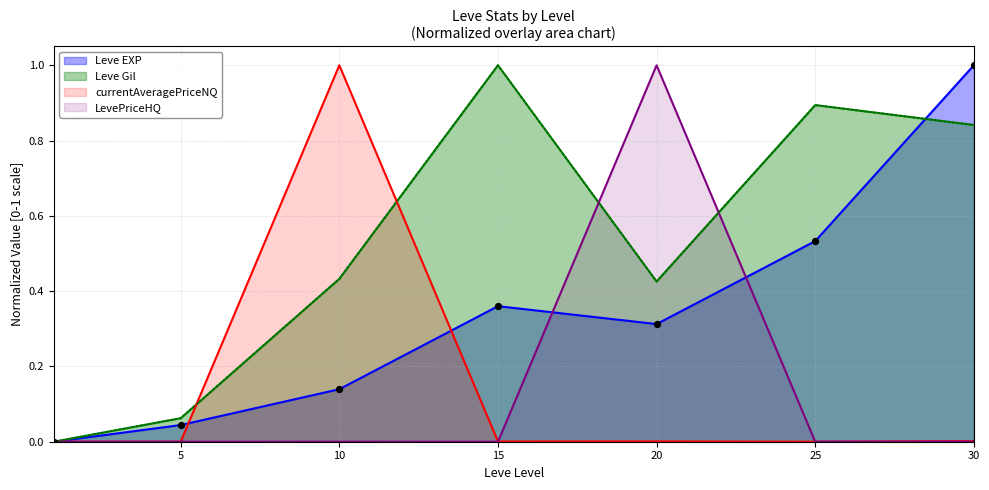

At which category is the sum across all series the highest?

30